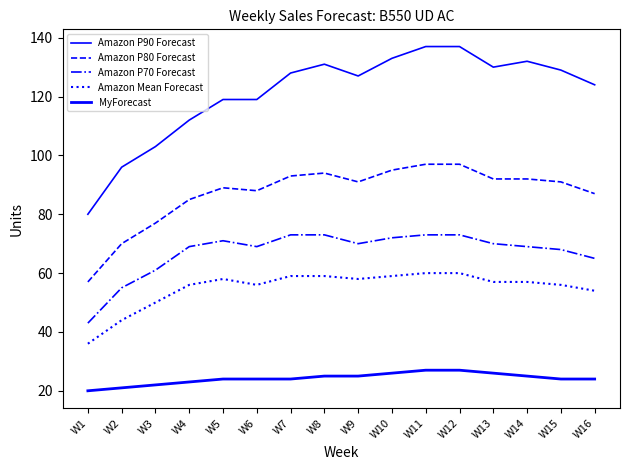

How many lines are shown in the chart?

5